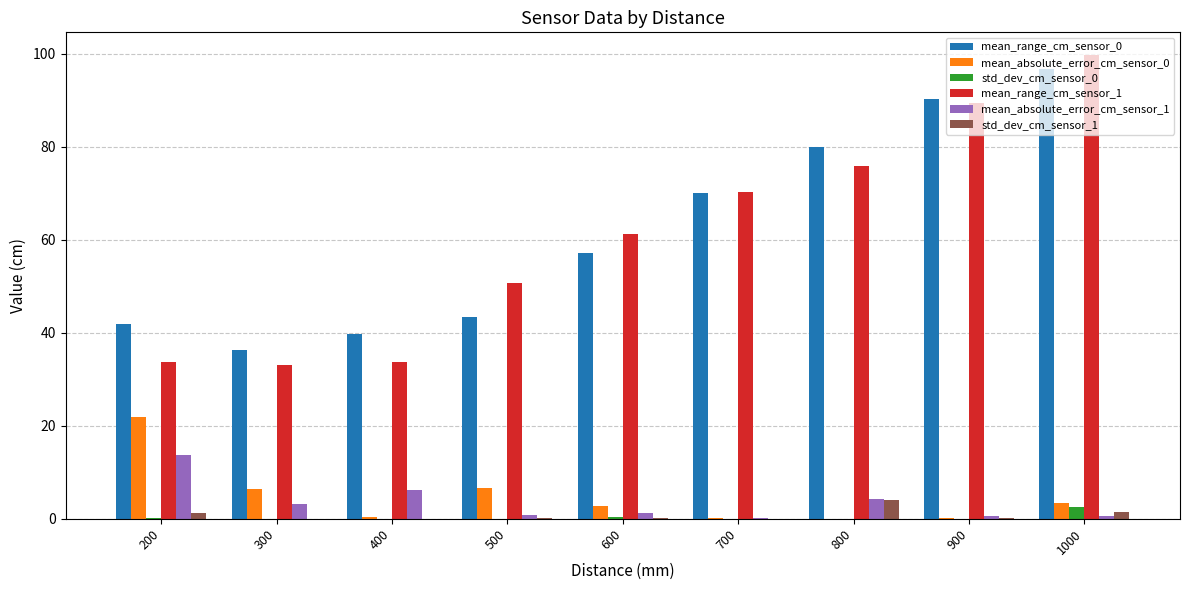

The value of mean_absolute_error_cm_sensor_1 at 400 is 6.2. True or false?

True